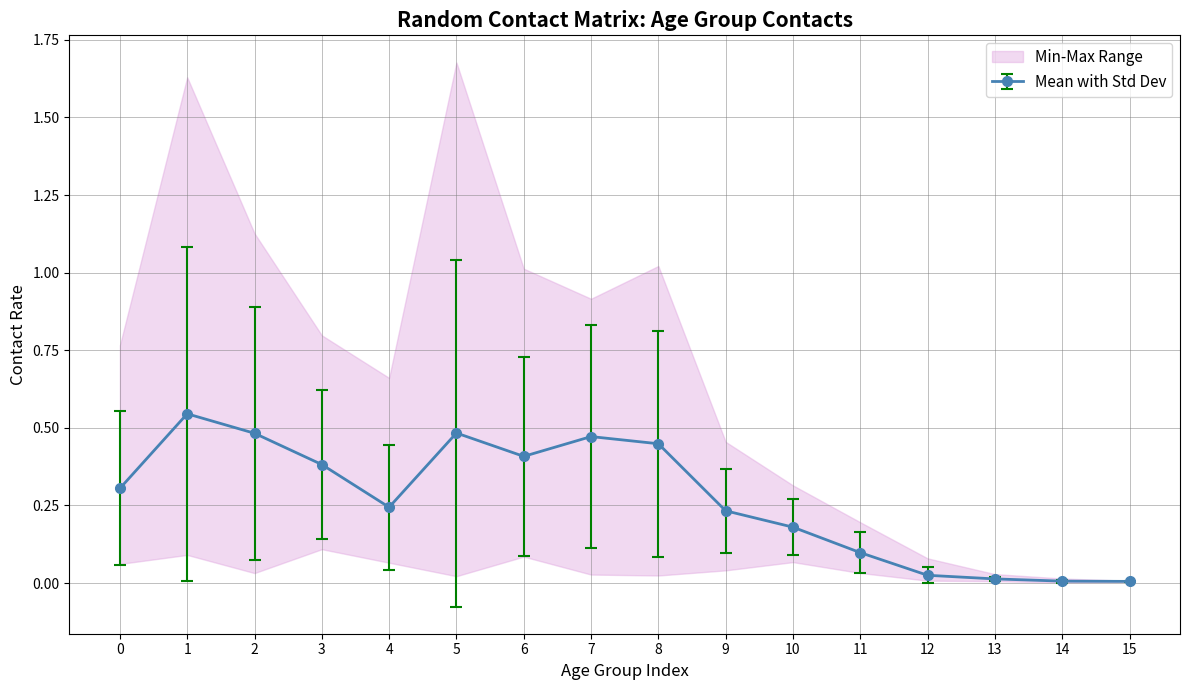

True or false: 15_19 has more than 2 points higher than both neighbors.

True